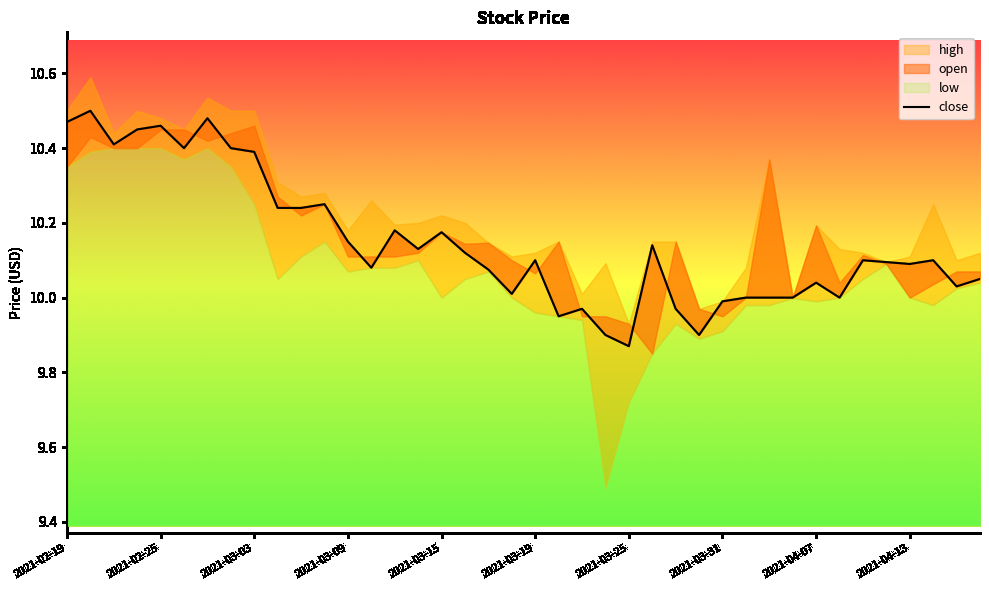

At which category does the chart reach its minimum across all series?

2021-03-25